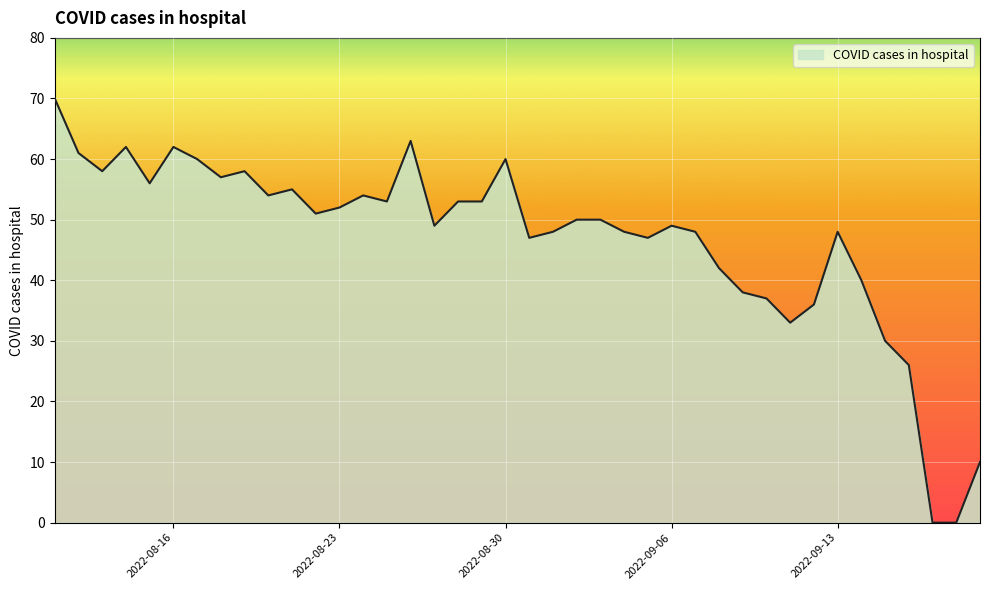

What is the maximum value shown in the chart?

70